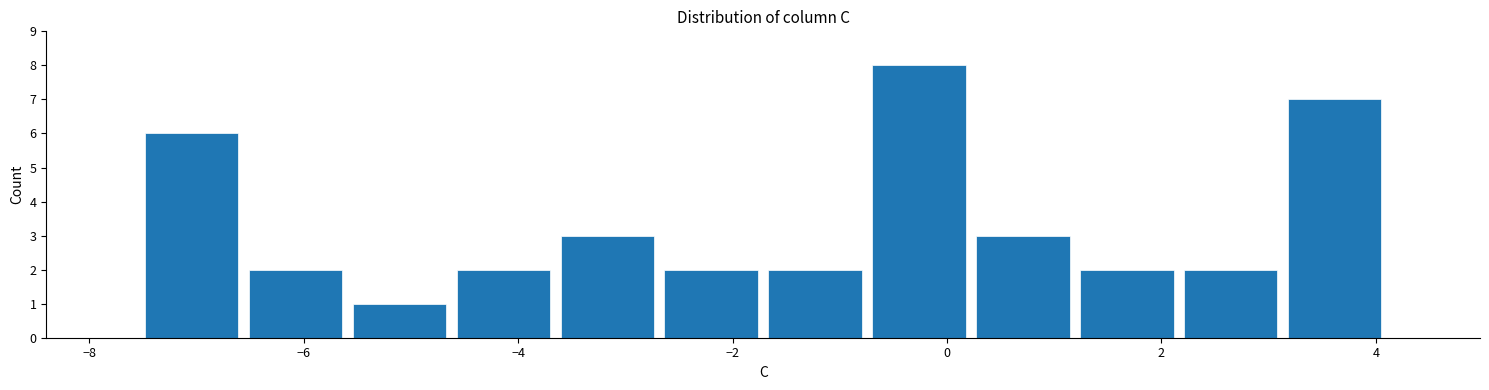

How tall is the bar that spans 2.2 to 3.2 on the x-axis? Neither the bar edges nor the heights are printed on the chart, so give them approximately, as read against the axes.

2